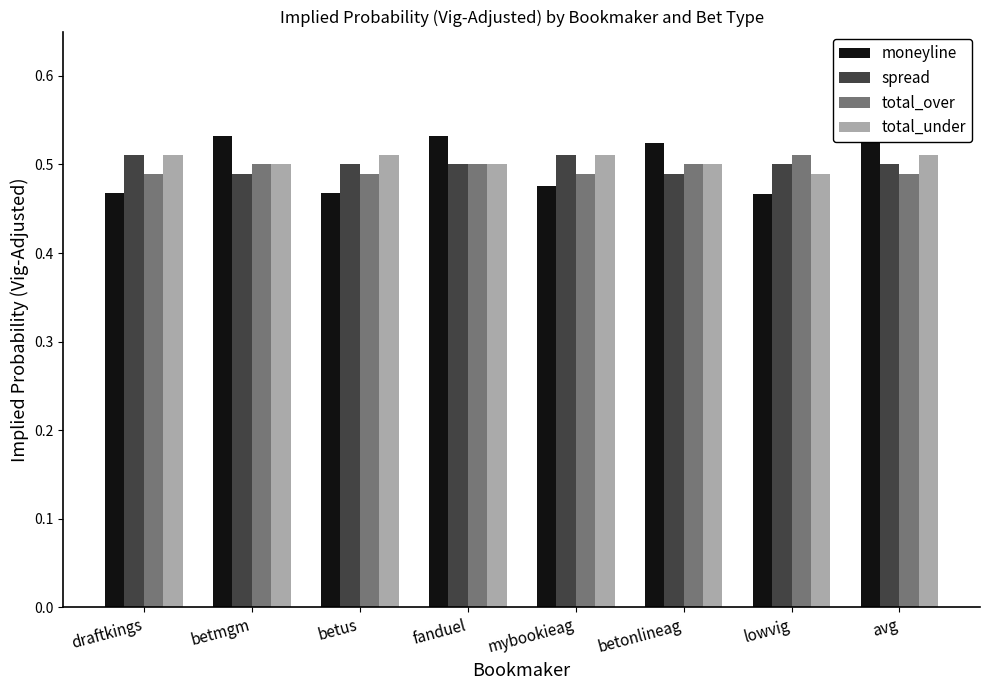

Which series has the largest total across all categories?

total_under